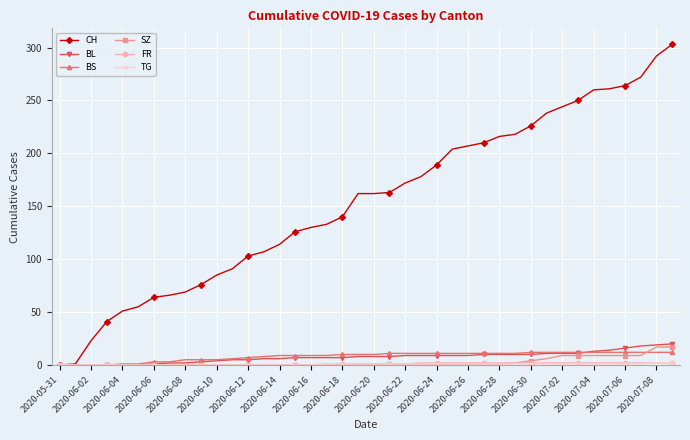

Count the number of data series in this chart.

6